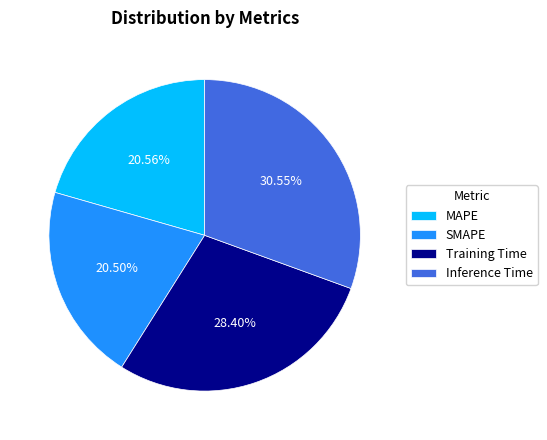

What portion of the pie excludes SMAPE?

79.5%